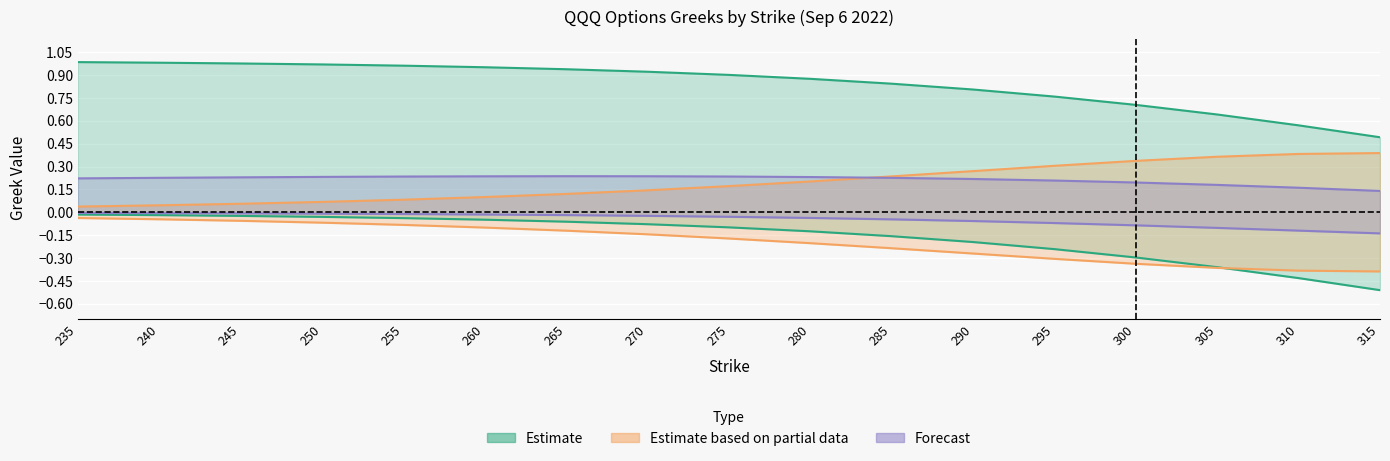

Read the call_delta value at 305.

0.6